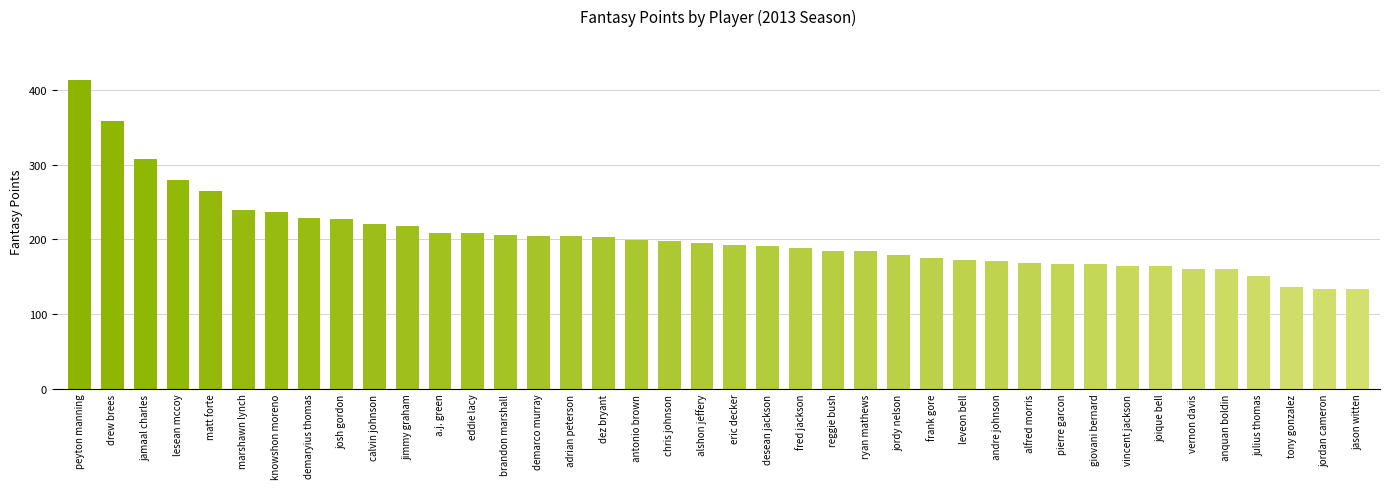

Which has a higher value, antonio brown or josh gordon?

josh gordon